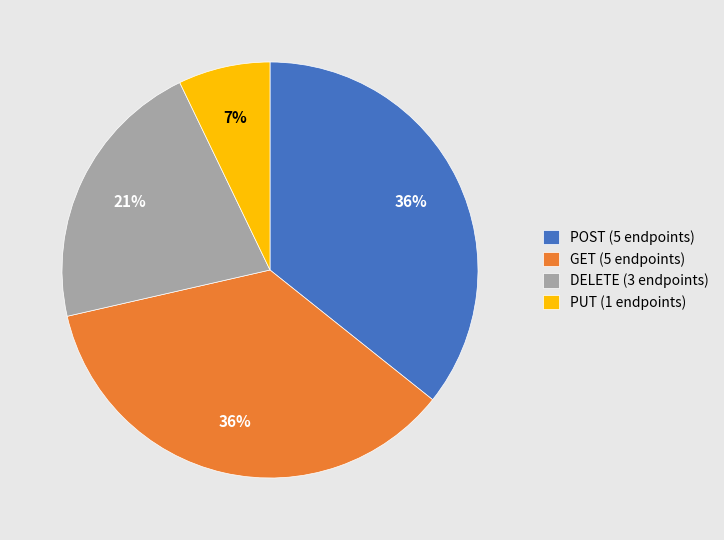

Which slice is the smallest?

PUT (1 endpoints)